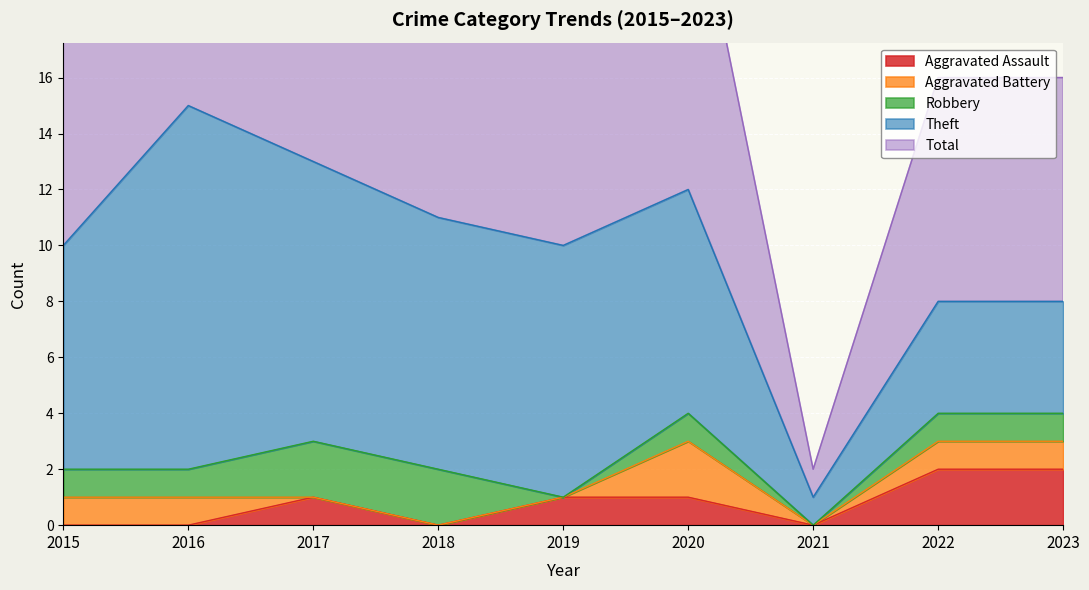

True or false: Total and Aggravated Battery cross at least once.

False